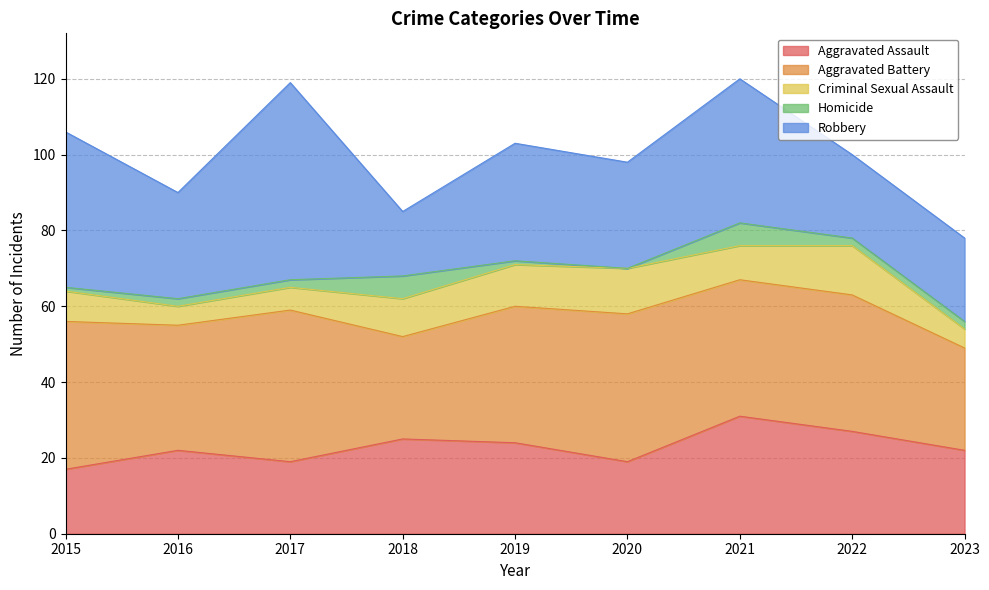

Which category has the highest value in the Aggravated Battery series?

2017